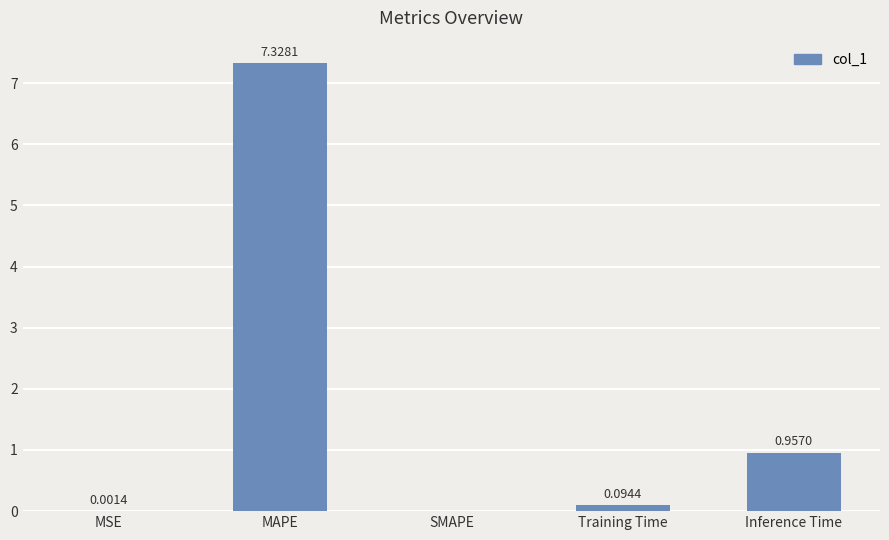

What is the sum of the values at MAPE and MSE?

7.3